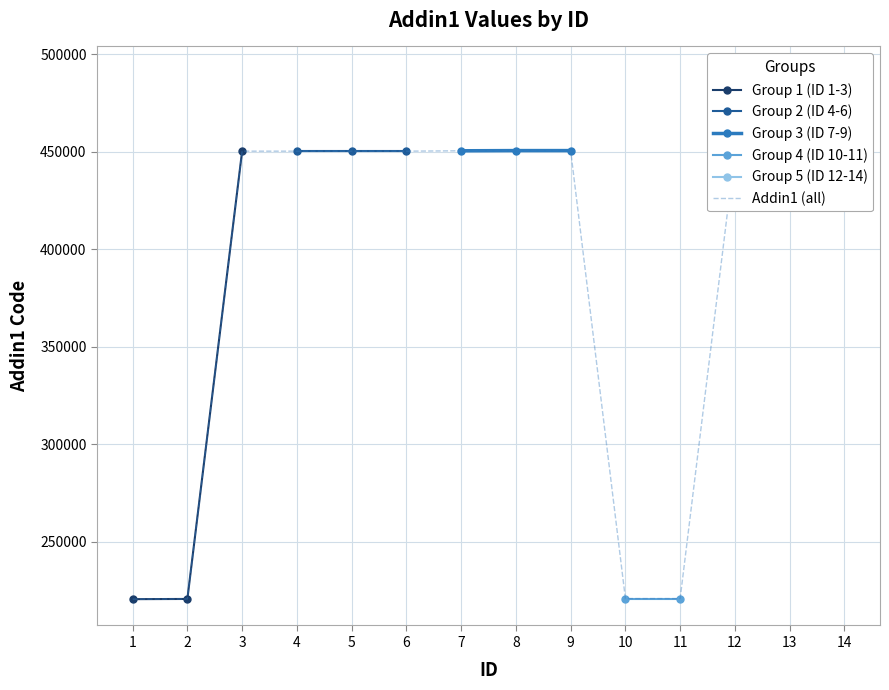

What is the change in value from 2 to 13?

+269801